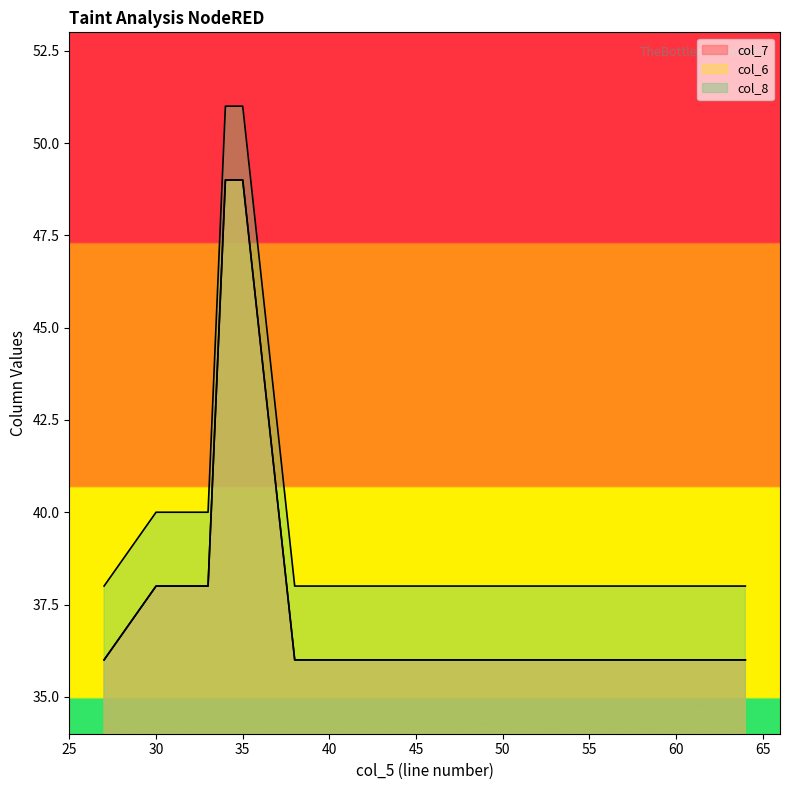

What is the average value of the col_7 series?

42